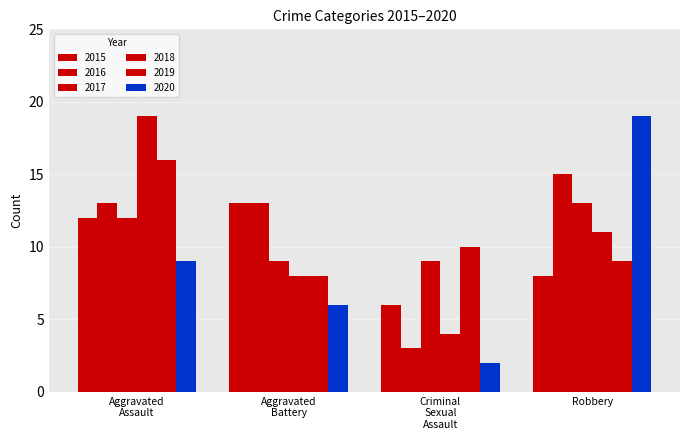

Which category has the lowest value across all series?

Criminal Sexual Assault